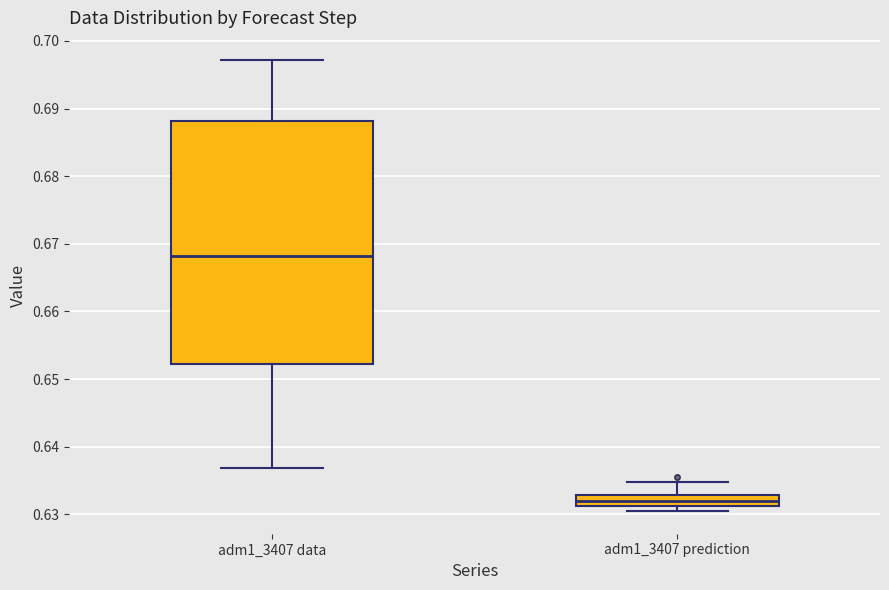

Which box's median line is the lowest?

adm1_3407 prediction